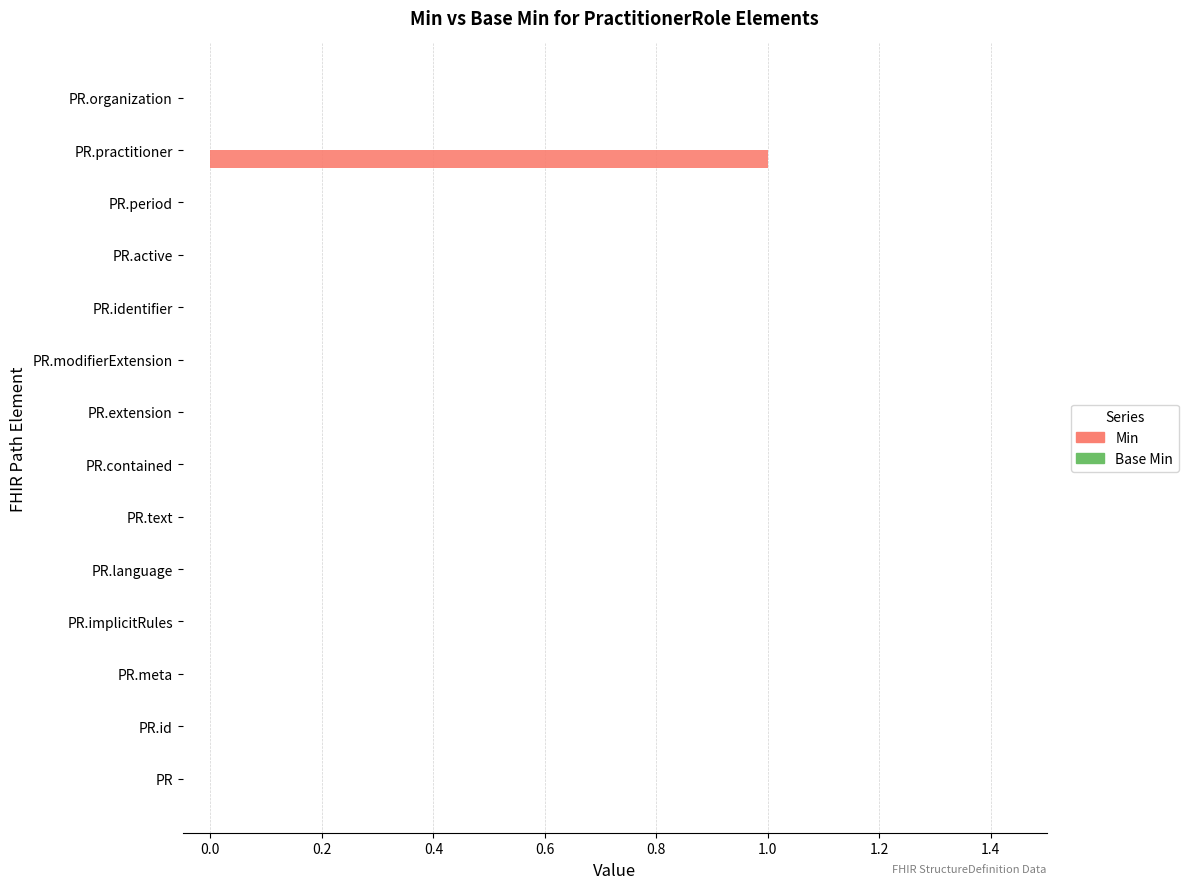

True or false: the data shows -1 at PR.contained.

False